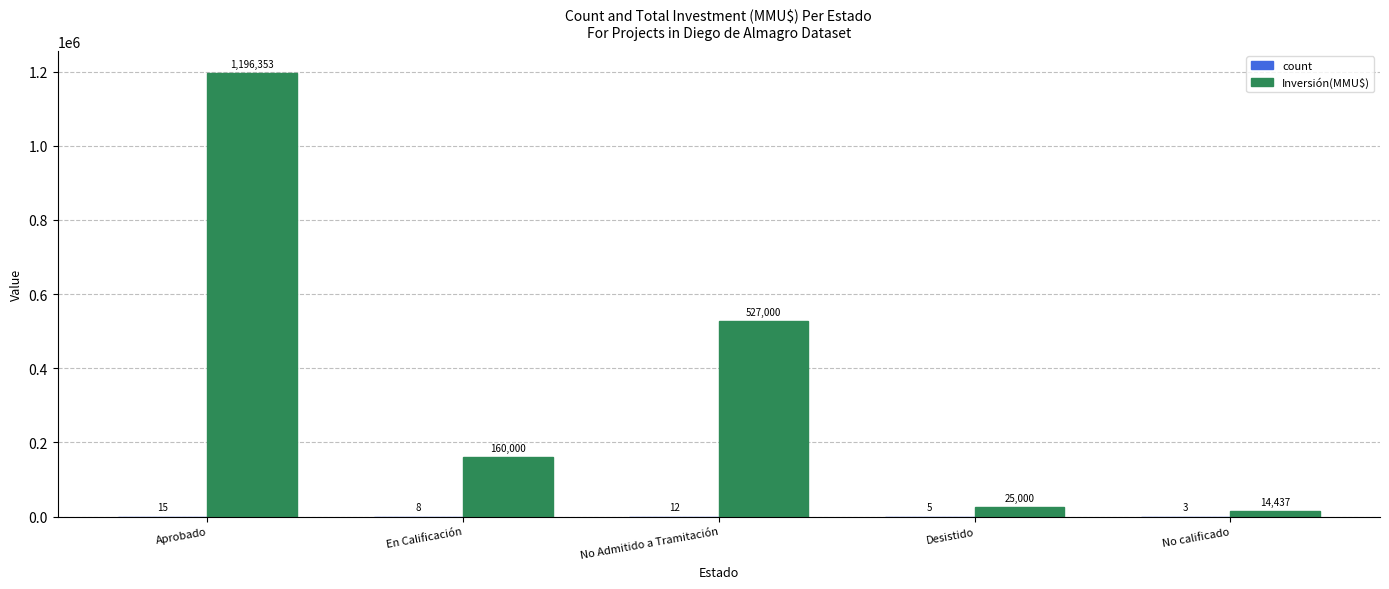

What is the sum of all Inversión(MMU$) values?

1922790